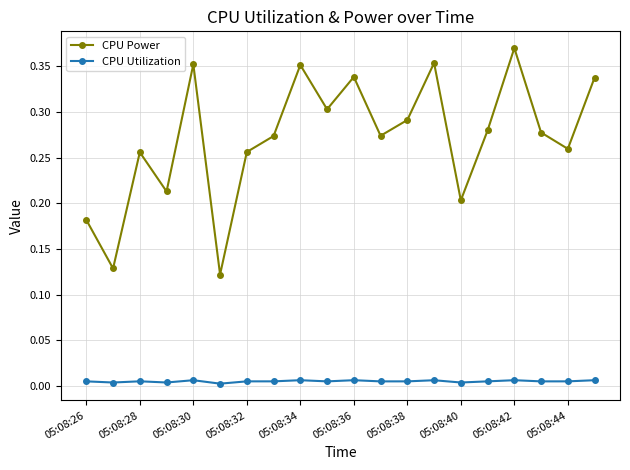

Which series has the largest range (max minus min)?

CPU Power